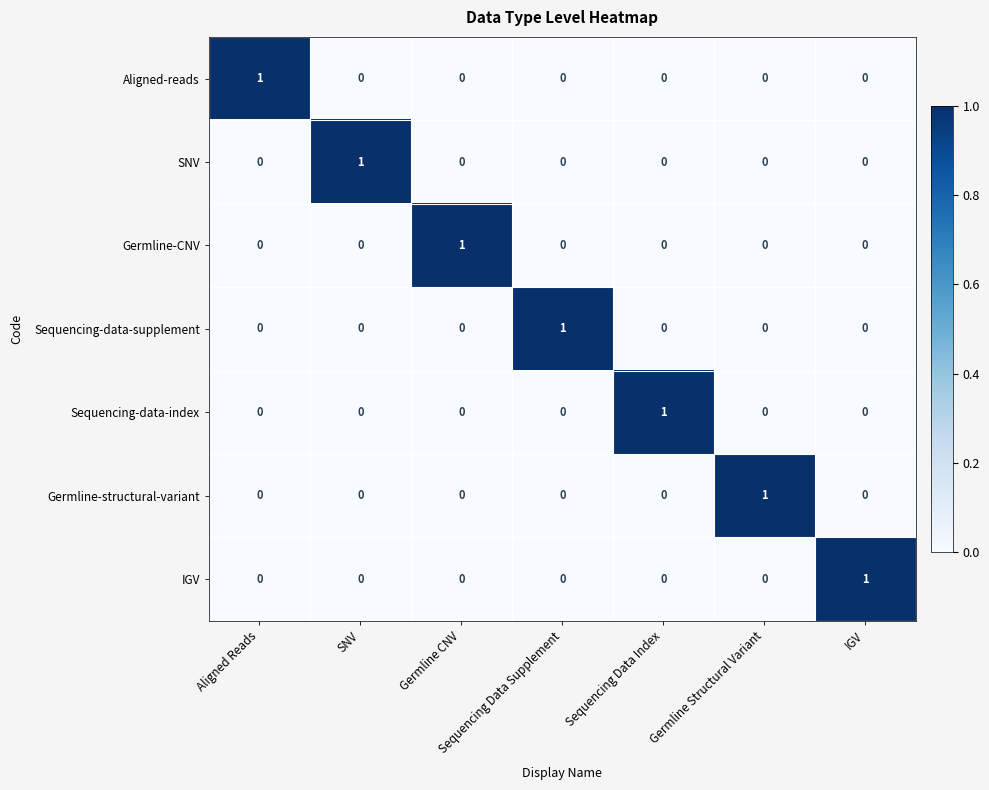

At how many categories does at least one series exceed 0?

7